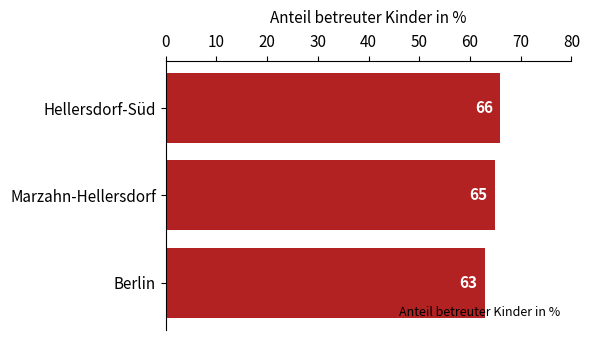

At which category does the chart reach its minimum across all series?

Berlin